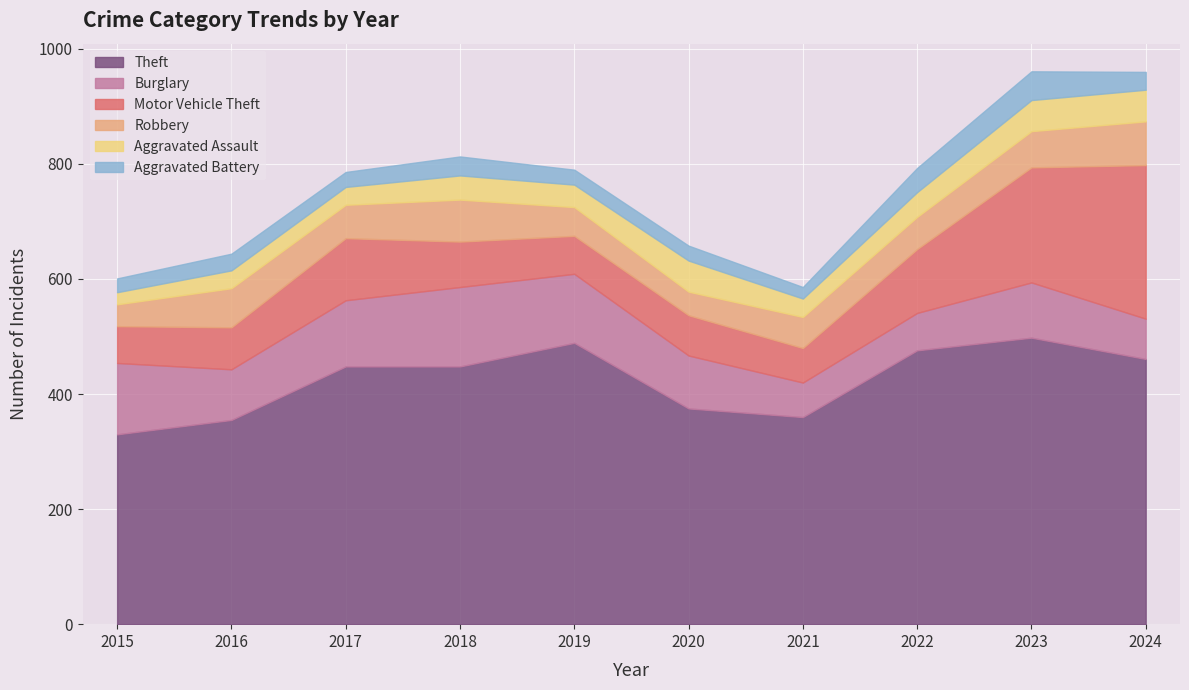

Reading left to right, transcribe all the data shown in this chart.

Theft: 330	355	448	448	489	375	360	476	498	461
Burglary: 124	88	115	138	120	92	60	65	96	70
Motor Vehicle Theft: 64	73	108	79	66	70	60	111	200	267
Robbery: 38	68	58	73	50	41	54	56	63	76
Aggravated Assault: 21	31	31	42	39	54	32	43	54	55
Aggravated Battery: 24	29	26	33	26	26	20	42	50	31